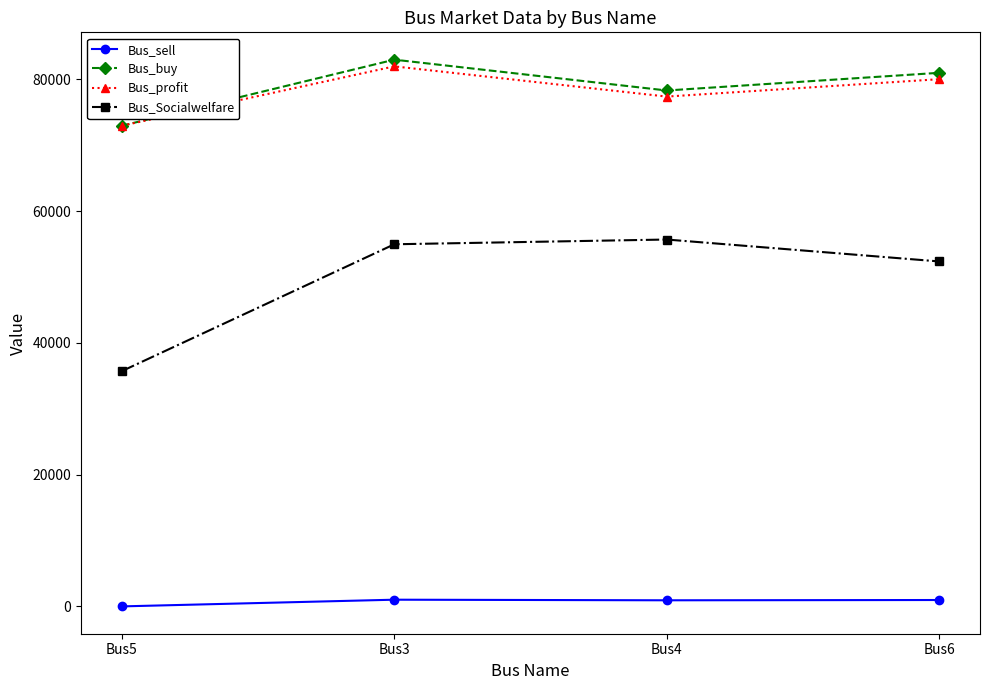

What is the sum of the Bus_Socialwelfare values at Bus3 and Bus4?

110644.7